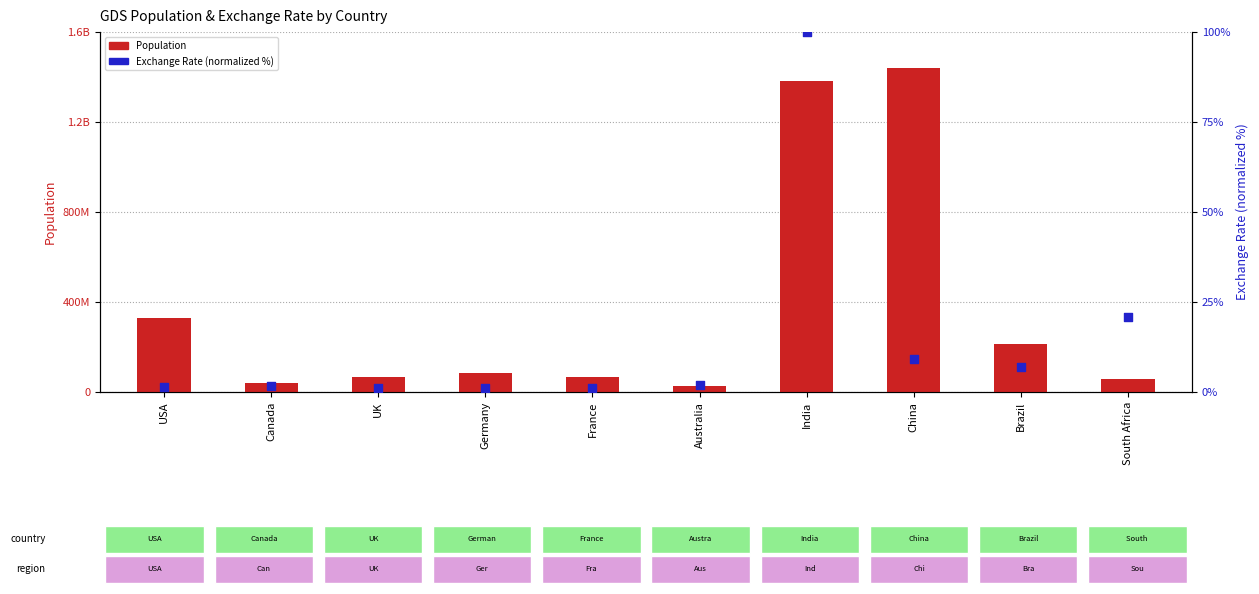

What is the total value across all series at India?

1380004485.0